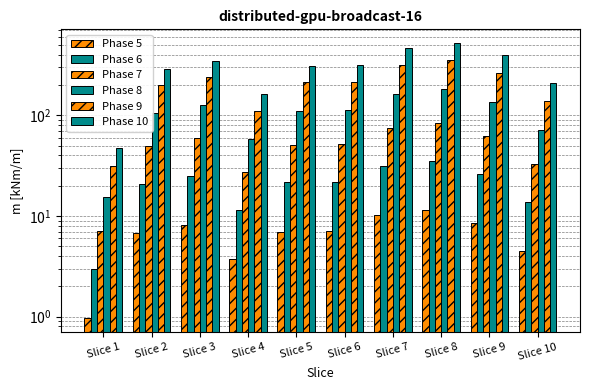

What are all the series names shown in the legend?

Phase 5, Phase 6, Phase 7, Phase 8, Phase 9, Phase 10